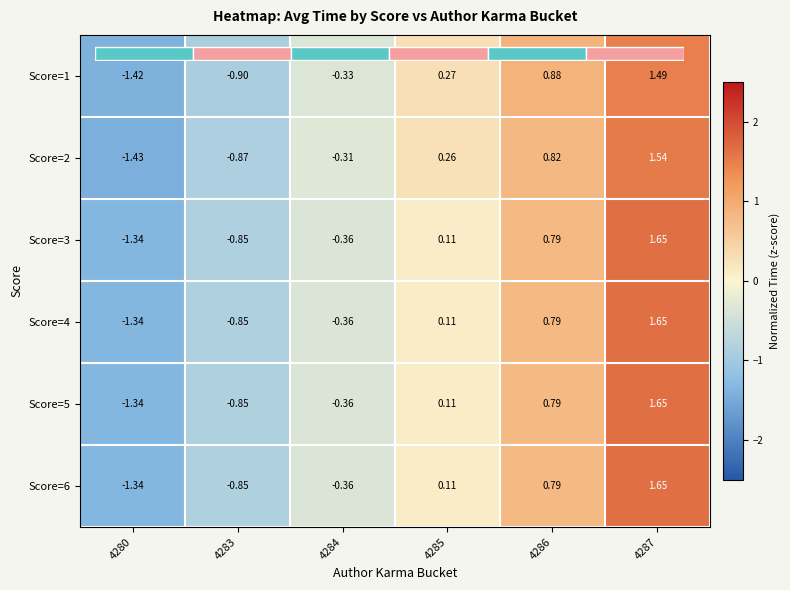

What is the difference between the highest and lowest values at 4280?

0.1